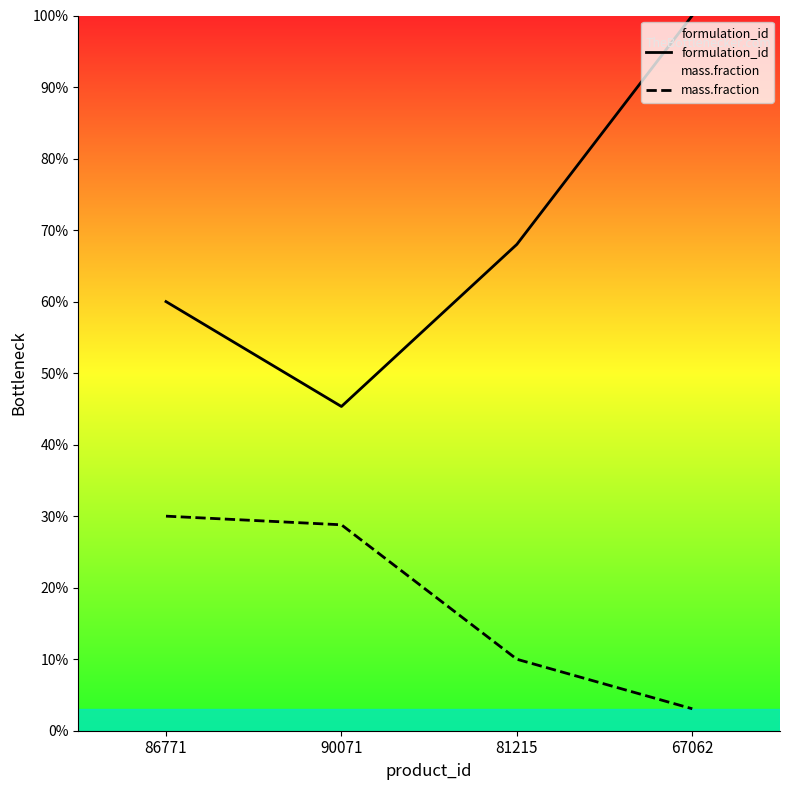

Read the mass.fraction value at 81215.

0.1